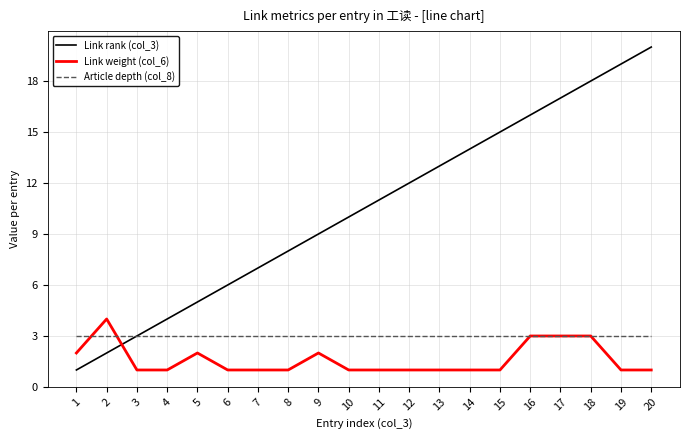

Reading left to right, transcribe all the data shown in this chart.

Link rank (col_3): 1=1	2=2	3=3	4=4	5=5	6=6	7=7	8=8	9=9	10=10	11=11	12=12	13=13	14=14	15=15	16=16	17=17	18=18	19=19	20=20
Link weight (col_6): 1=2	2=4	3=1	4=1	5=2	6=1	7=1	8=1	9=2	10=1	11=1	12=1	13=1	14=1	15=1	16=3	17=3	18=3	19=1	20=1
Article depth (col_8): 1=3	2=3	3=3	4=3	5=3	6=3	7=3	8=3	9=3	10=3	11=3	12=3	13=3	14=3	15=3	16=3	17=3	18=3	19=3	20=3